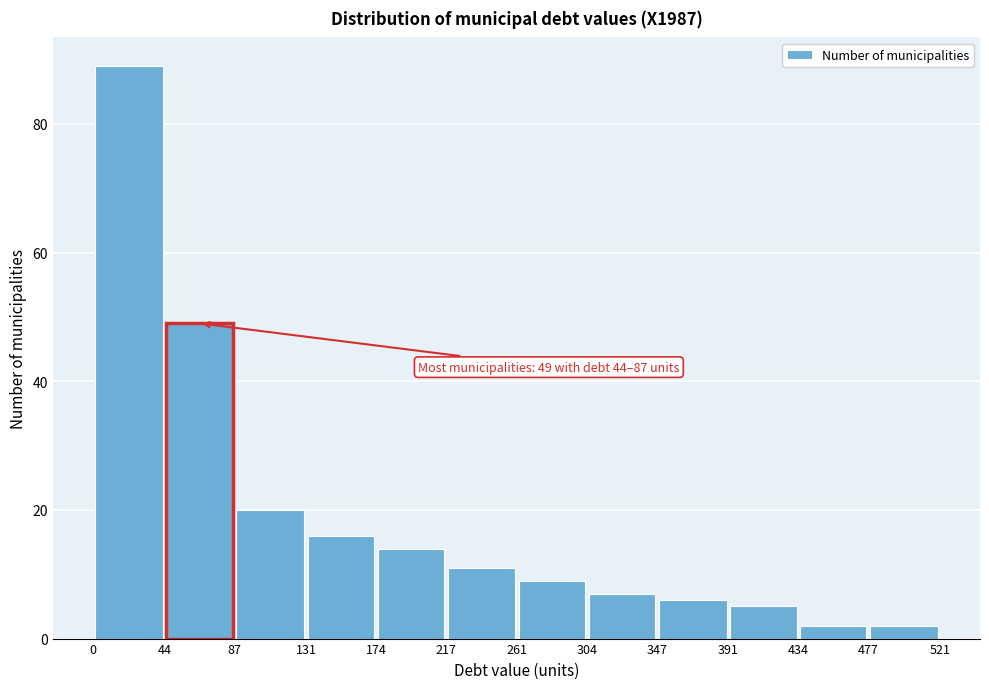

Over which range of the x-axis is the bar tallest?

0 to 44